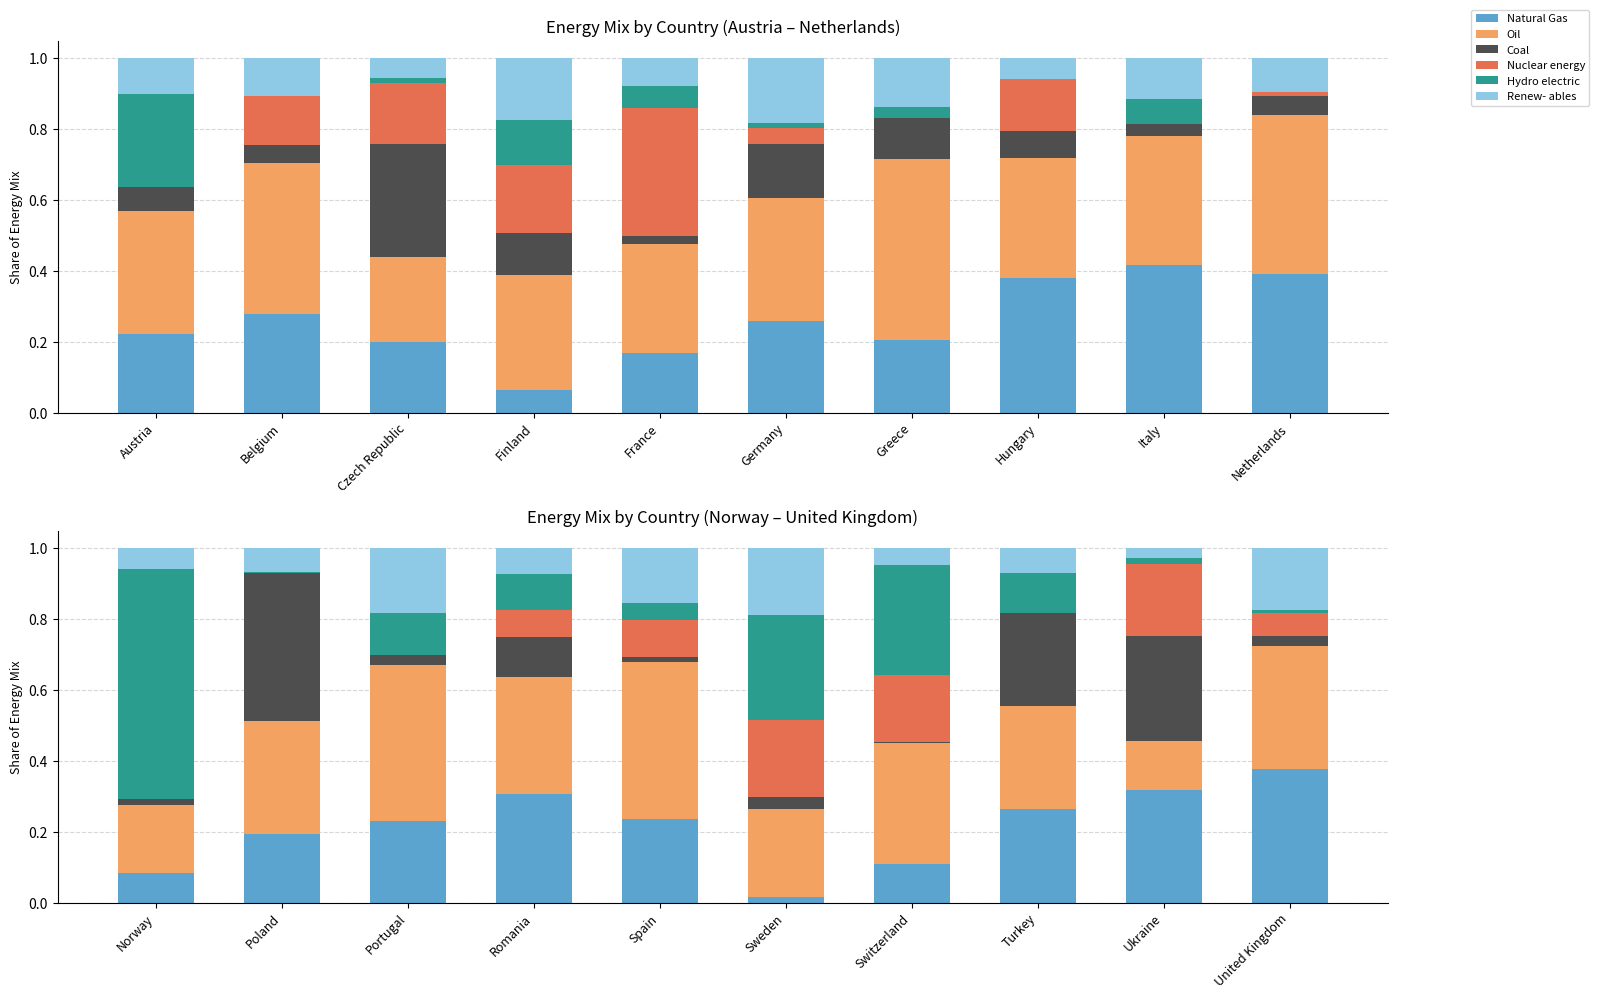

What is the label of the 4th bar from the right?

Switzerland